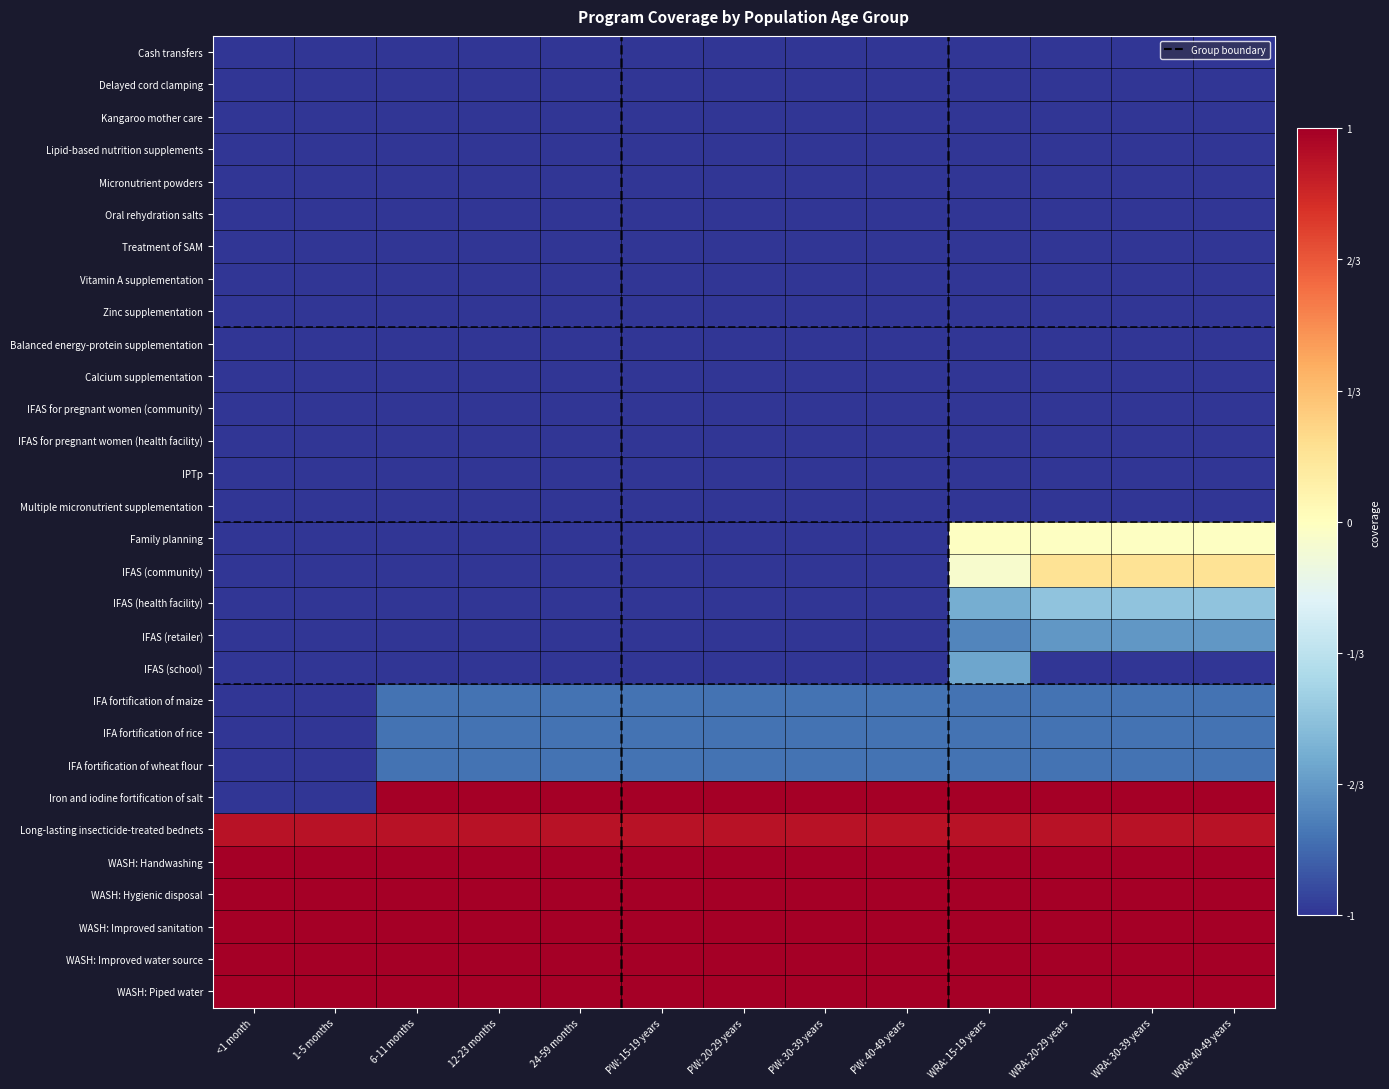

What is the greatest value displayed?

1.0